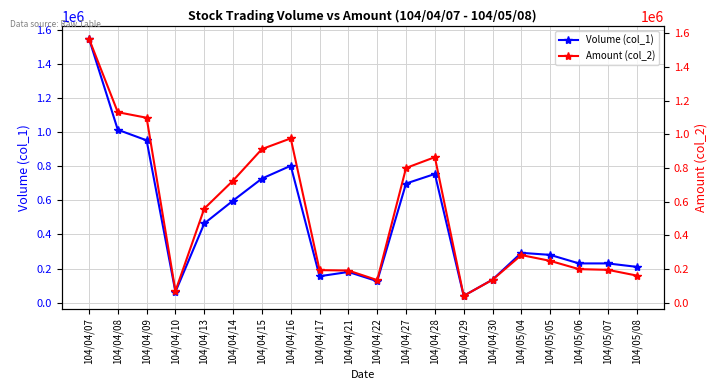

Which series has the largest total across all categories?

Amount (col_2)